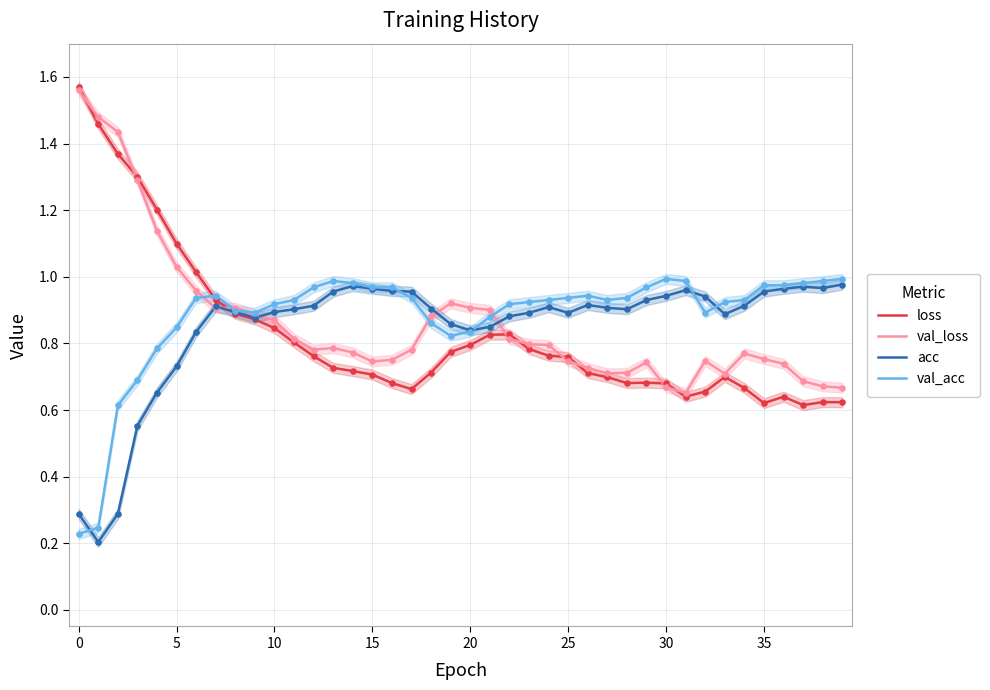

Which series has the widest spread of Y values?

loss